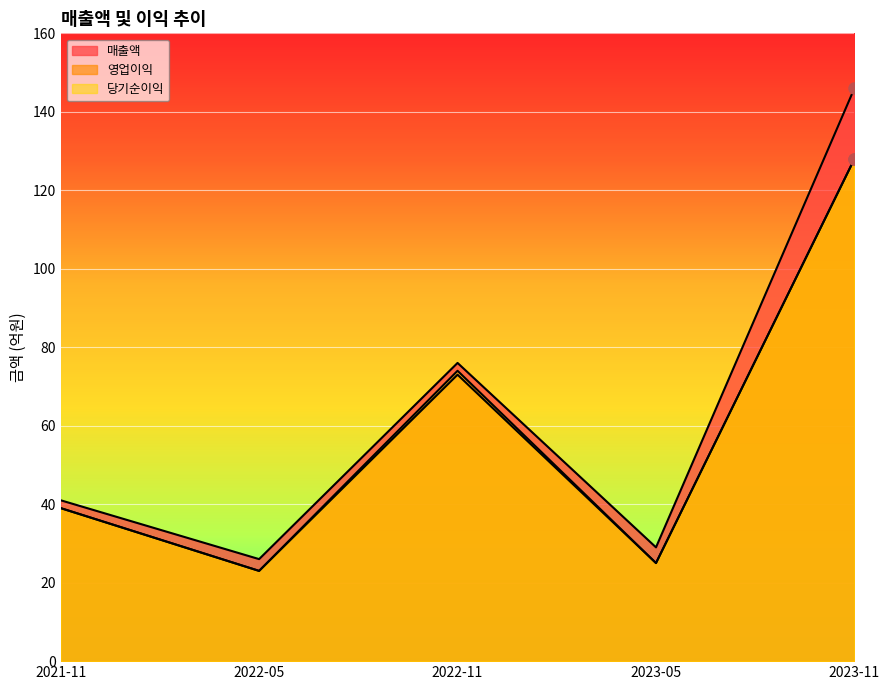

Which has a higher value, 2023-05 or 2022-11?

2022-11